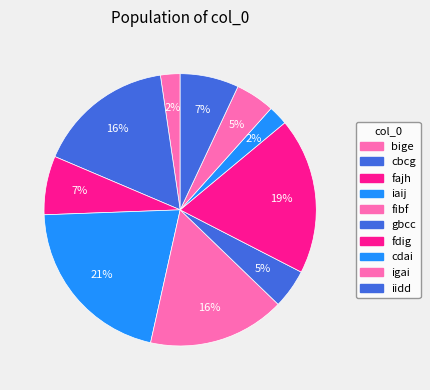

Combined, what portion of the pie is cbcg and iaij?

37.2%